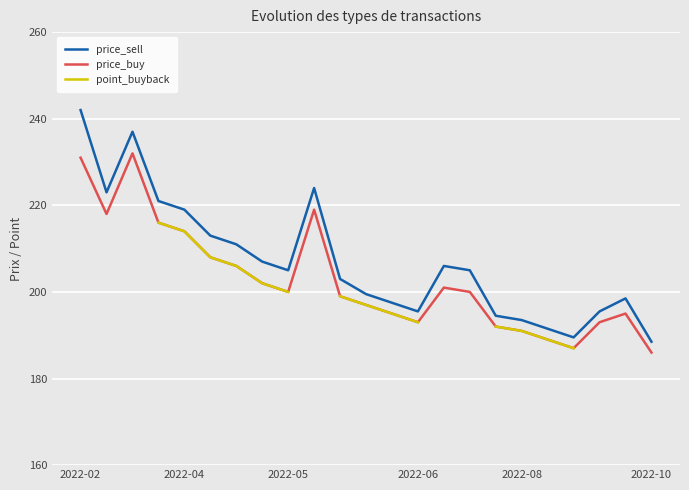

What is the minimum value for price_sell?

188.5